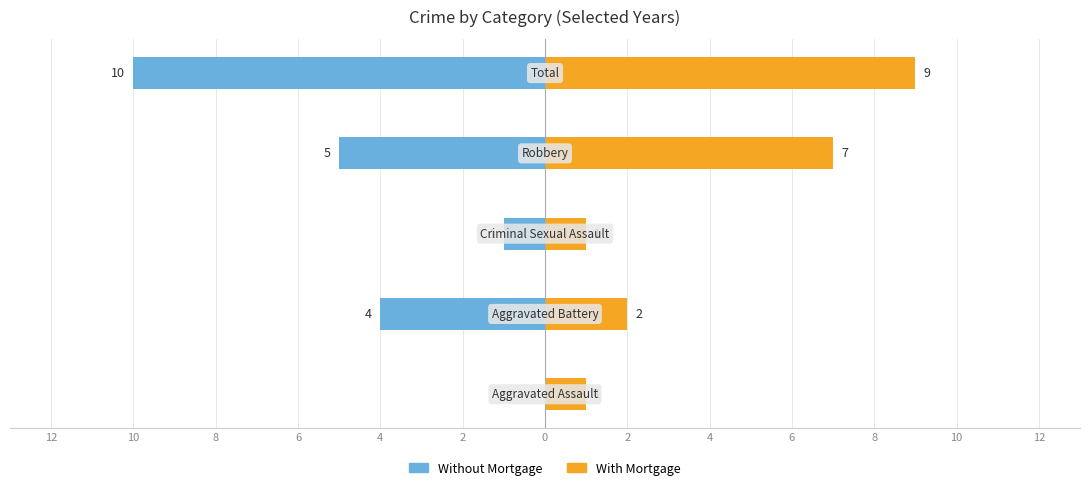

Does the chart contain stacked bars?

No